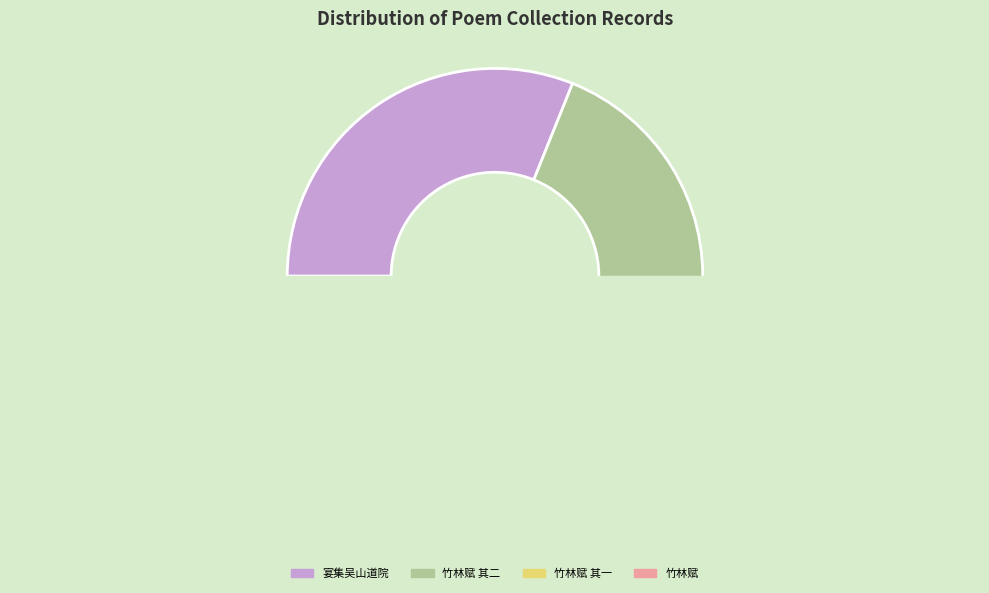

Is there any slice that represents more than half of the pie?

No